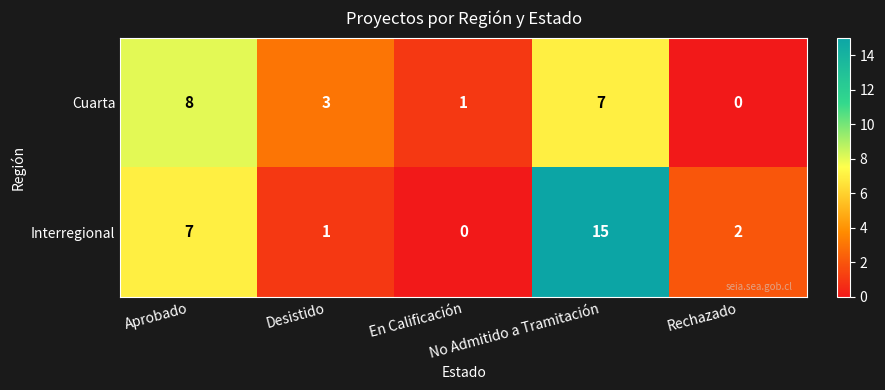

What is the maximum value for Interregional?

15